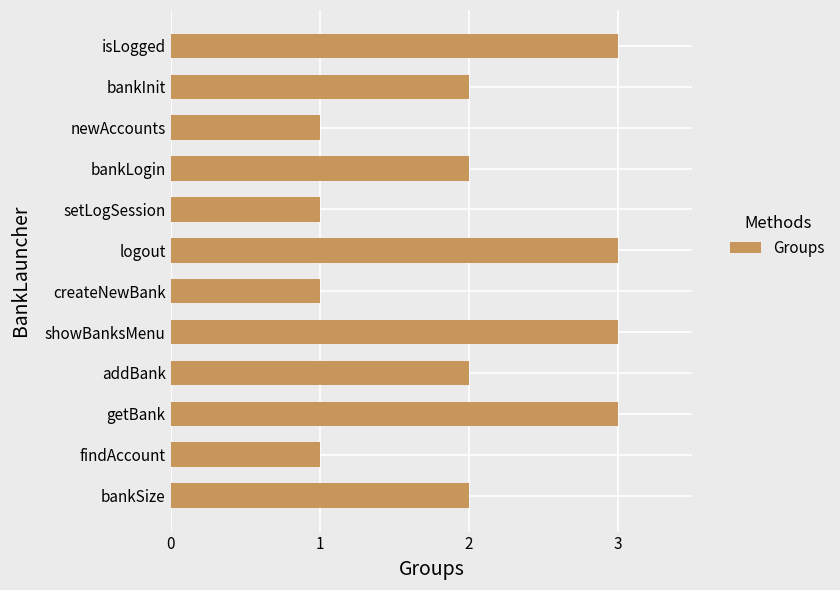

Reading bottom to top, what are all the values shown in this chart?

2	1	3	2	3	1	3	1	2	1	2	3